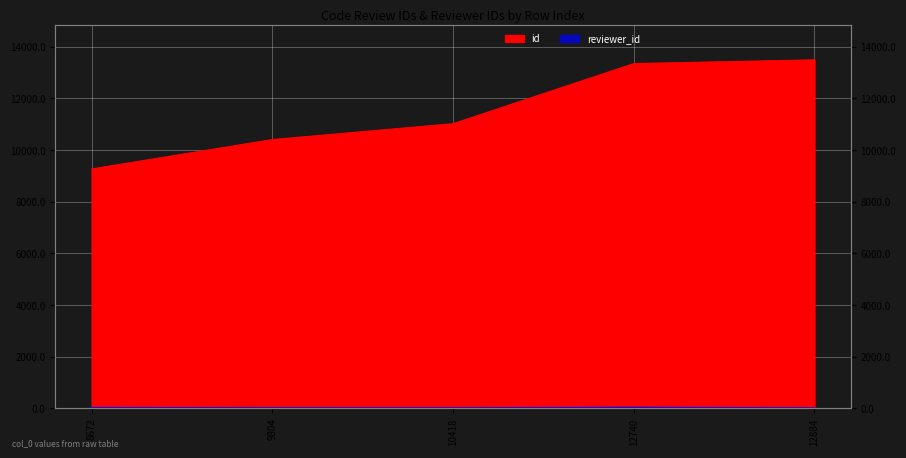

Between 8672 and 9804, which is larger?

9804